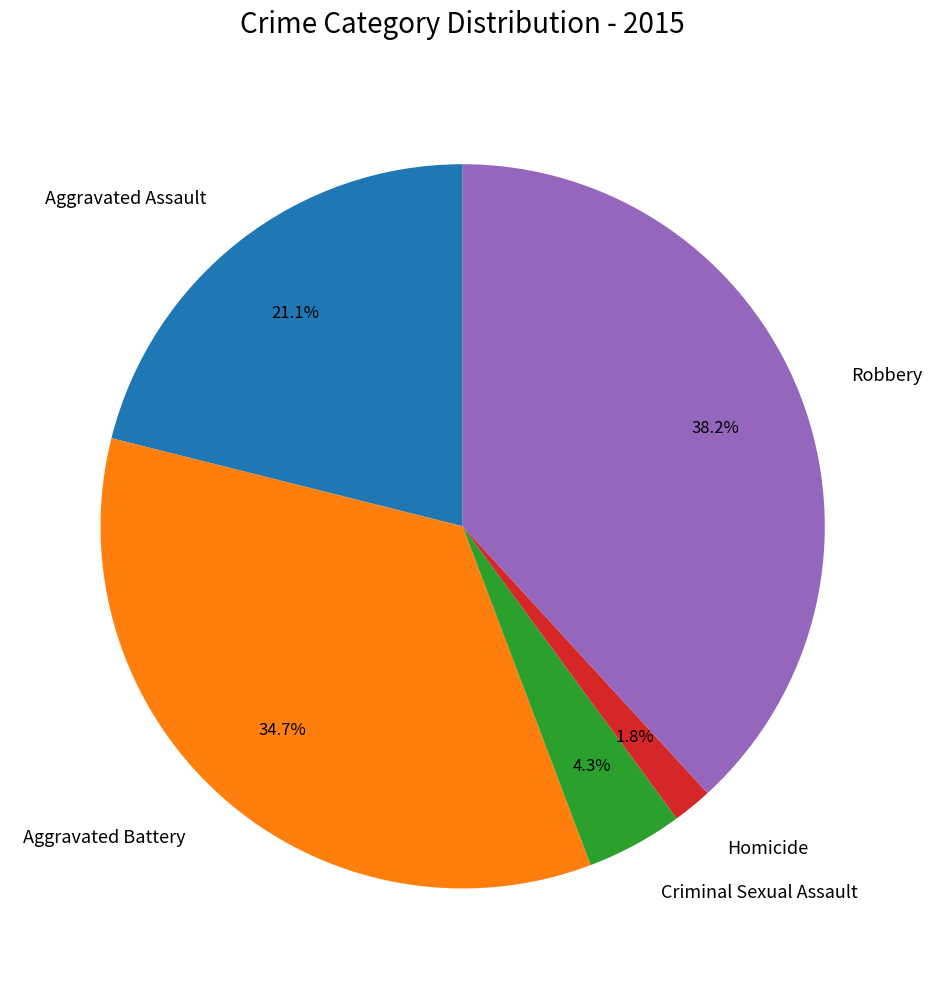

Rank the categories by value from lowest to highest.

Homicide, Criminal Sexual Assault, Aggravated Assault, Aggravated Battery, Robbery